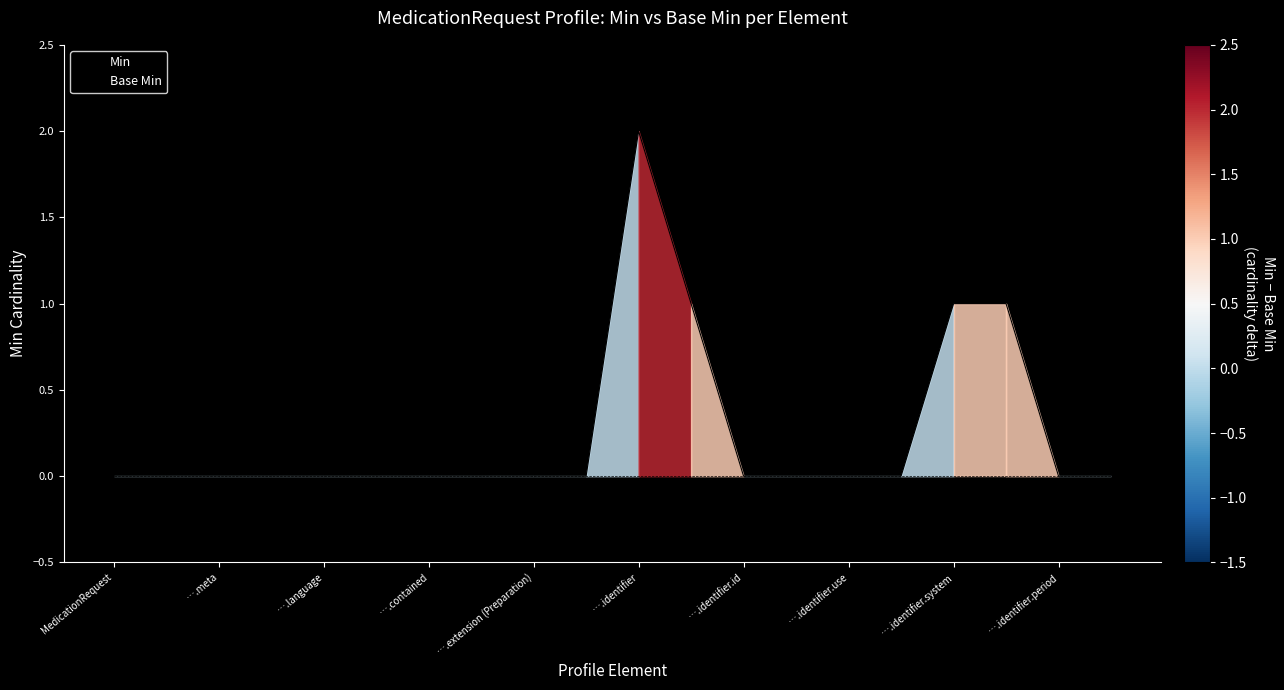

List the series in order of their overall mean, highest first.

Min, Base Min